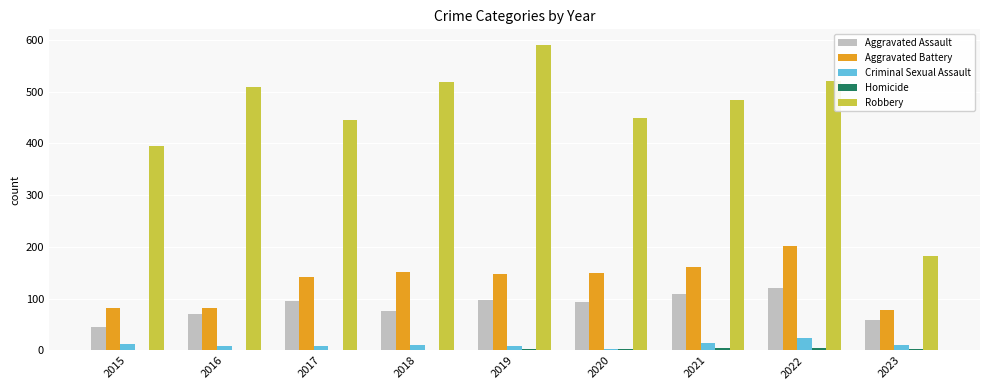

Is the value of Criminal Sexual Assault at 2021 greater than the value of Aggravated Battery at 2015?

No